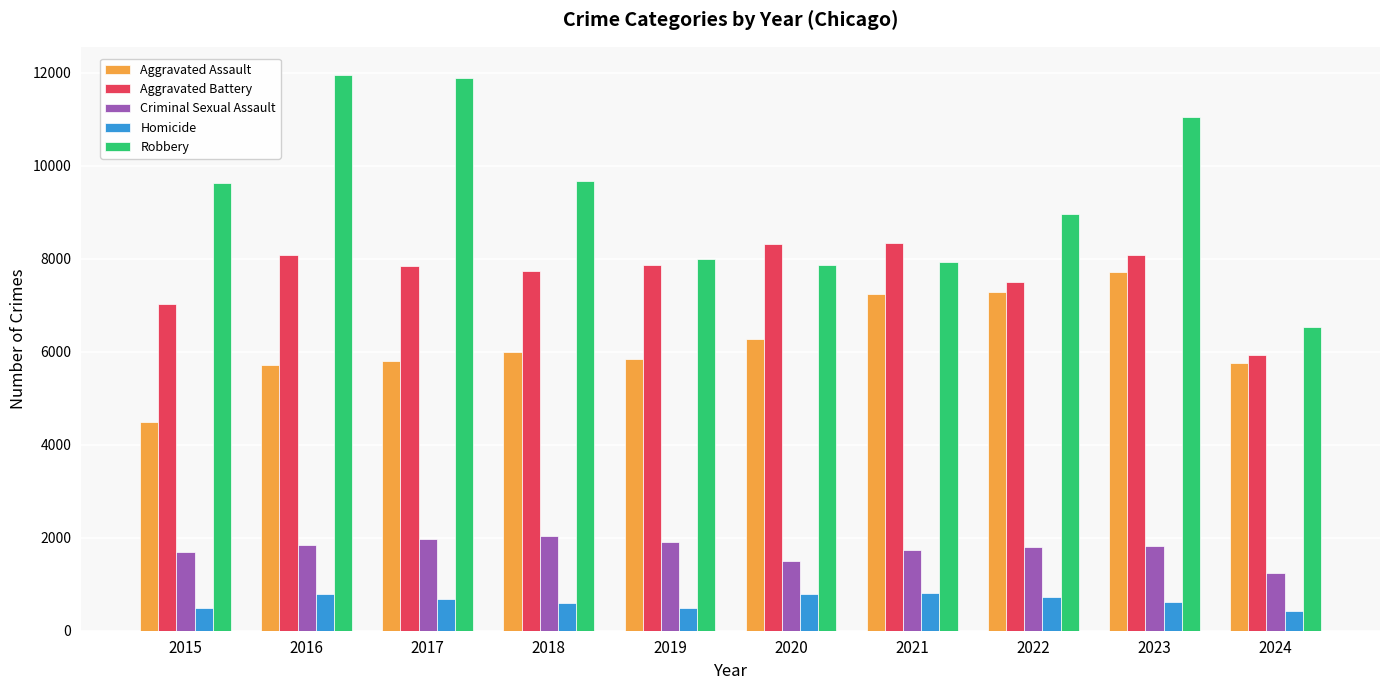

Which series has the largest total across all categories?

Robbery